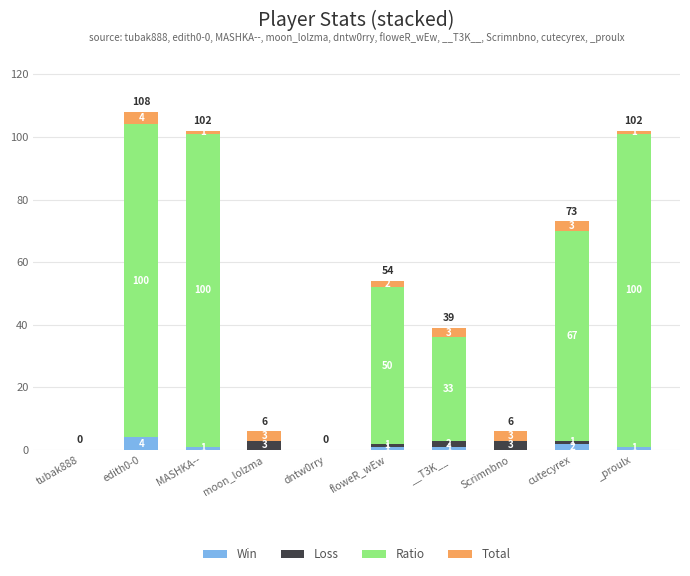

What is the highest value of the Win series?

4